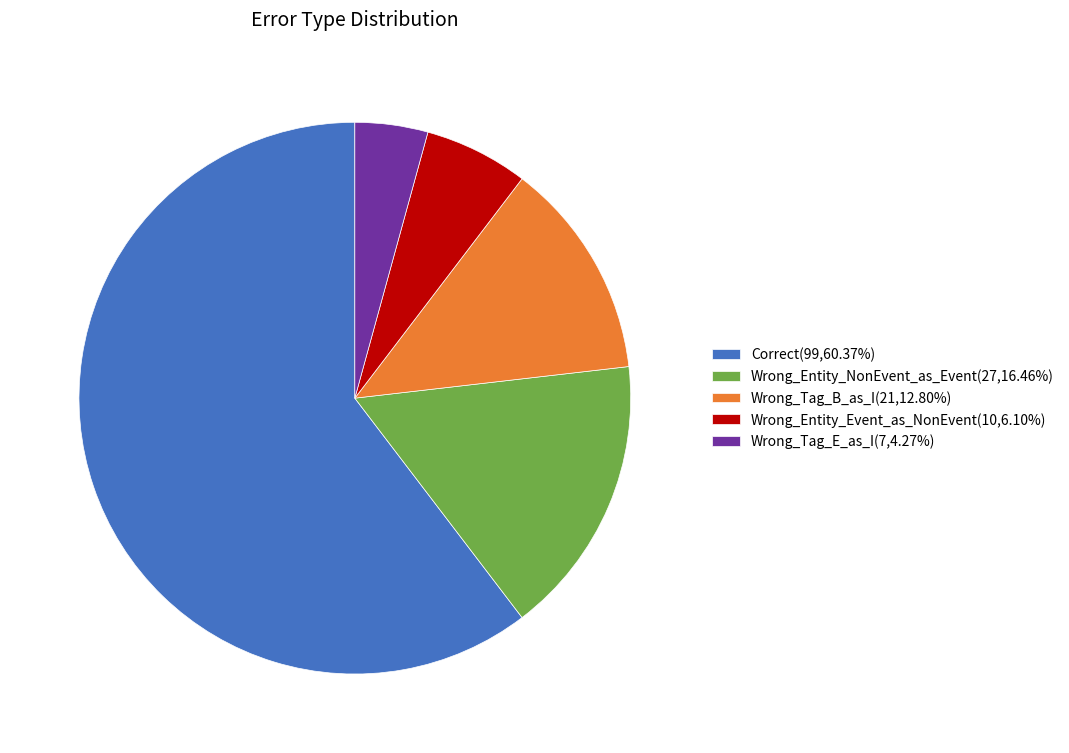

Is it true that Wrong_Tag_E_as_I is 4% of the pie?

True